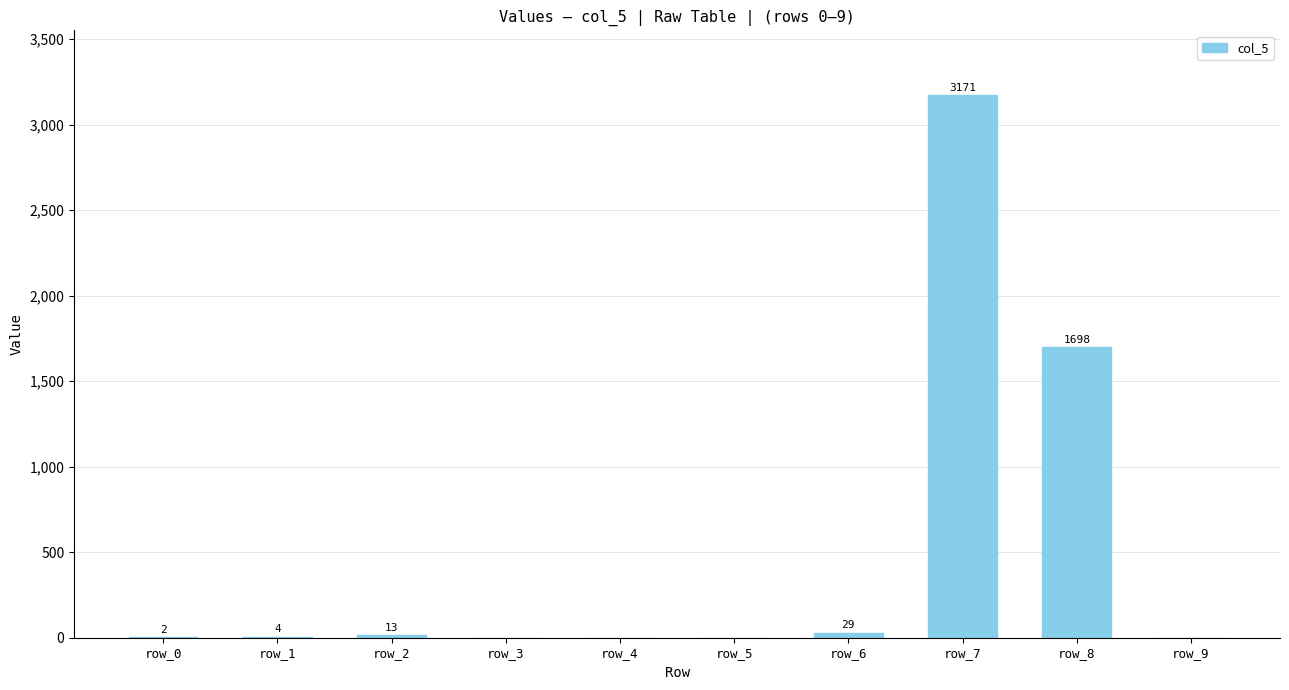

Between row_9 and row_2, which is larger?

row_2